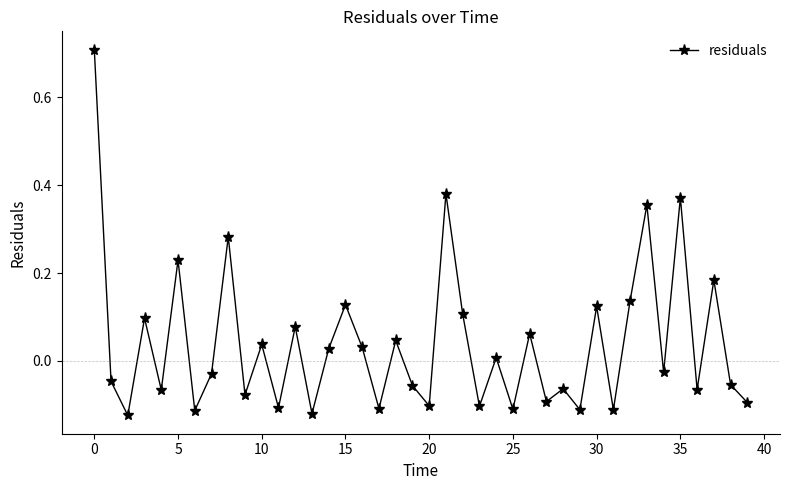

What is the greatest value displayed?

0.7